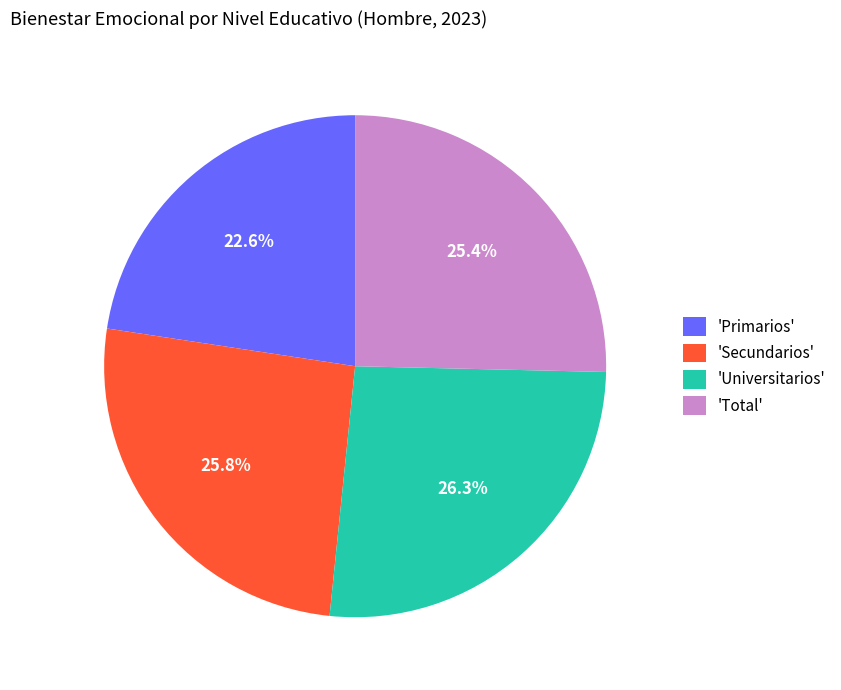

Between 'Total' and 'Primarios', which is larger?

'Total'